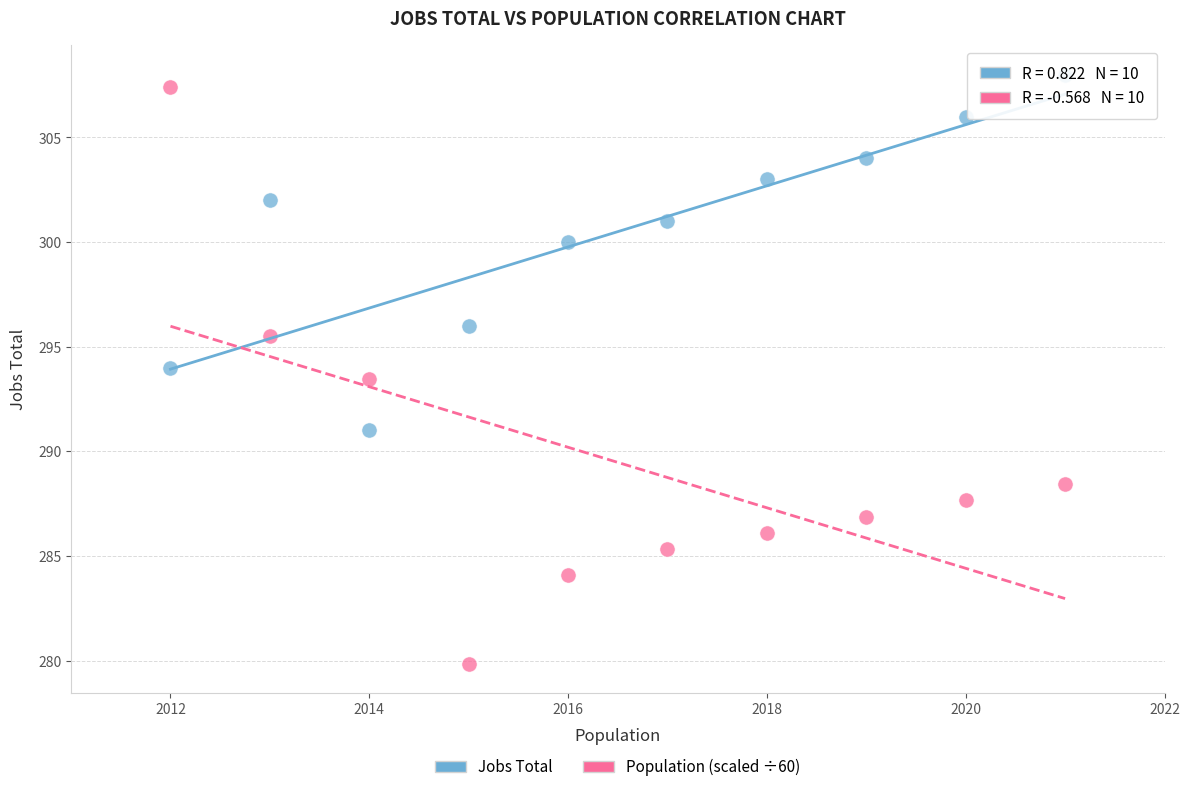

Across all data points, what is the range of X values (max minus min)?

9.0